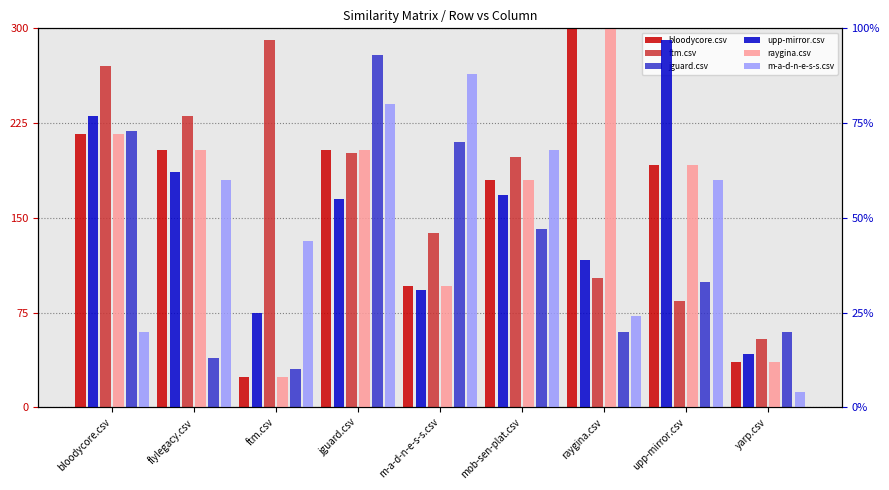

What is the value of the raygina.csv bar at the 6th from the left?

0.6